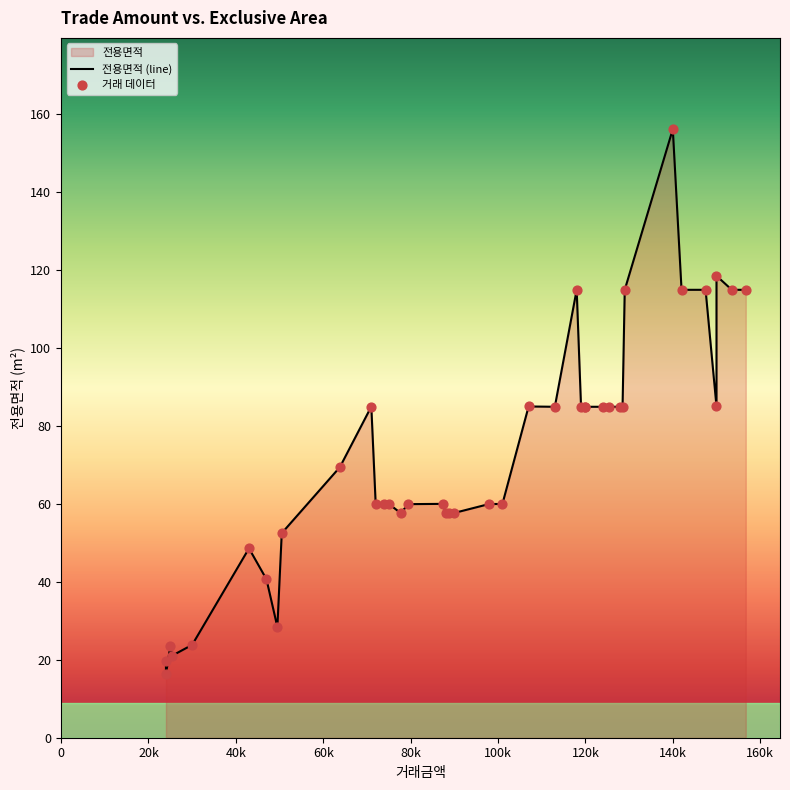

What is the ratio of the value at 88000 to the value at 25000?

2.5